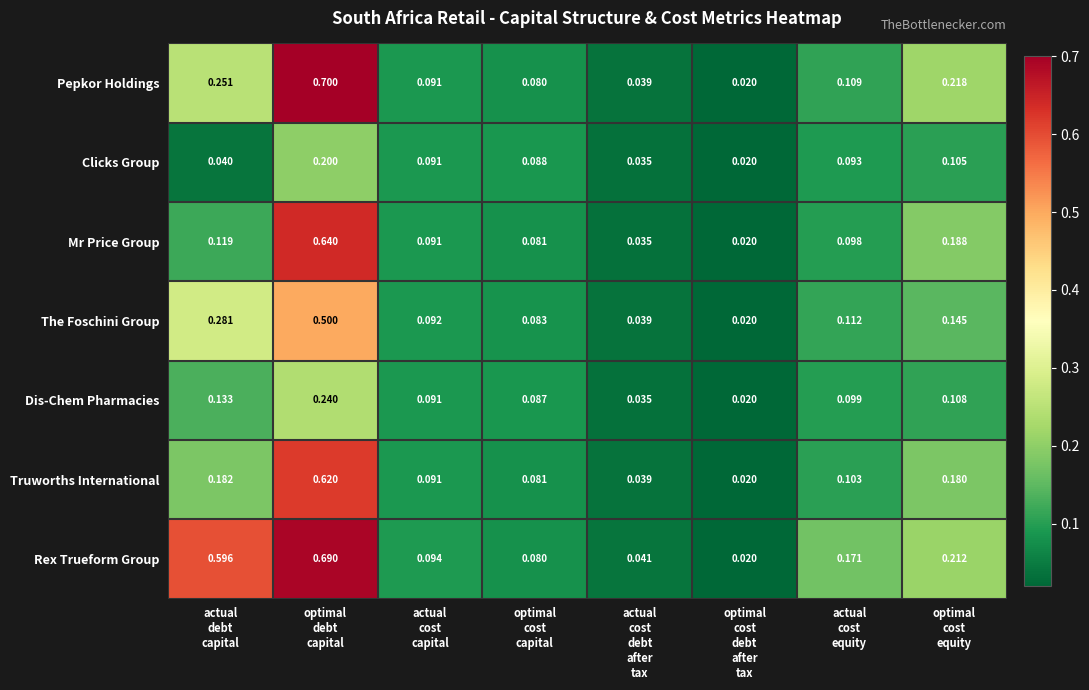

Which series has the largest total across all categories?

Rex Trueform Group